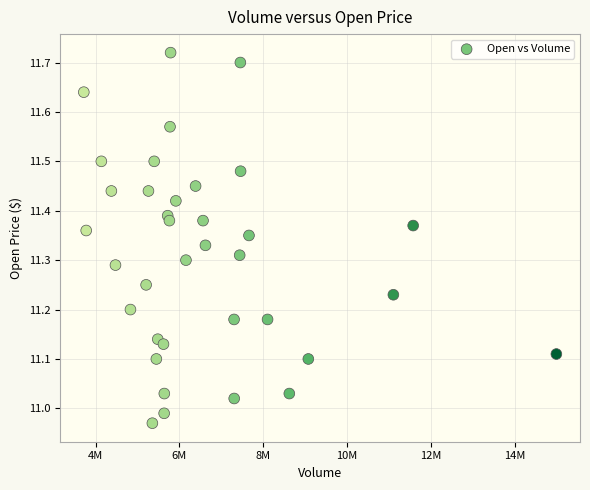

What is the range of X values (max minus min)?

11271600.0